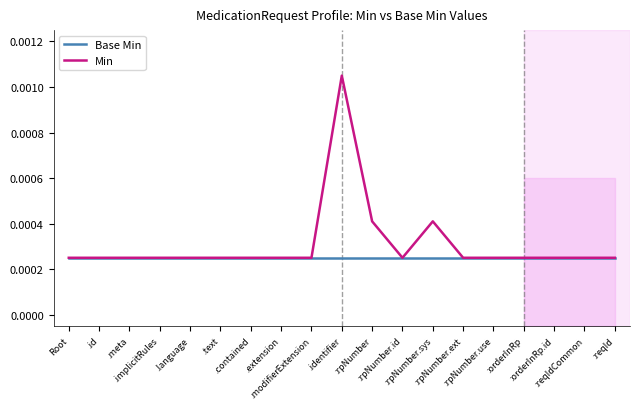

The value of Base Min at .extension is 0.0. True or false?

True